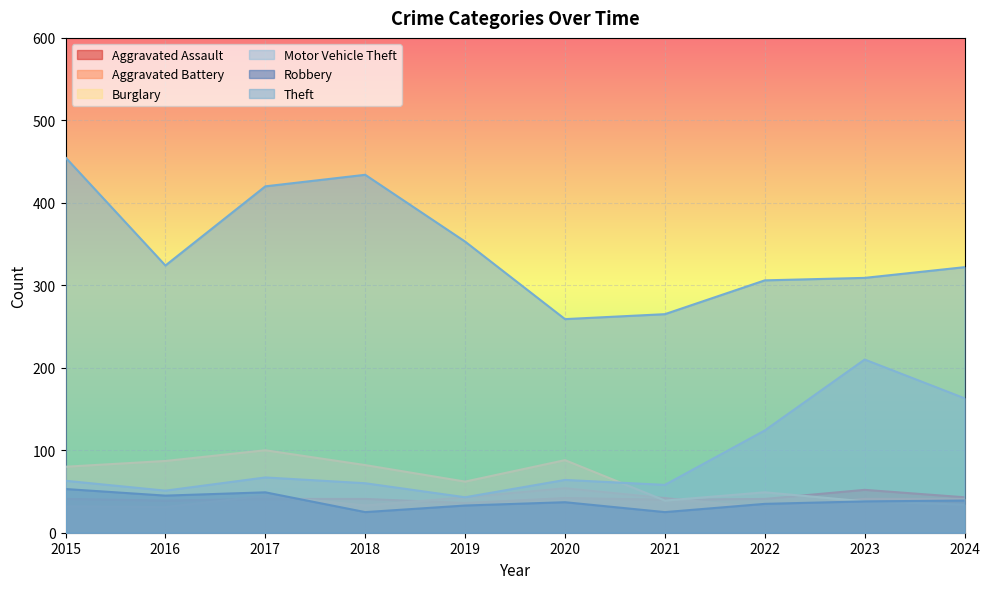

Reading left to right, transcribe all the data shown in this chart.

Aggravated Assault: 2015=41	2016=39	2017=41	2018=41	2019=36	2020=42	2021=40	2022=41	2023=52	2024=43
Aggravated Battery: 2015=32	2016=31	2017=45	2018=33	2019=43	2020=54	2021=42	2022=30	2023=41	2024=41
Burglary: 2015=80	2016=87	2017=100	2018=82	2019=62	2020=88	2021=39	2022=49	2023=38	2024=34
Motor Vehicle Theft: 2015=63	2016=51	2017=67	2018=60	2019=43	2020=64	2021=58	2022=124	2023=210	2024=163
Robbery: 2015=53	2016=45	2017=49	2018=25	2019=33	2020=37	2021=25	2022=35	2023=38	2024=39
Theft: 2015=455	2016=324	2017=420	2018=434	2019=353	2020=259	2021=265	2022=306	2023=309	2024=322